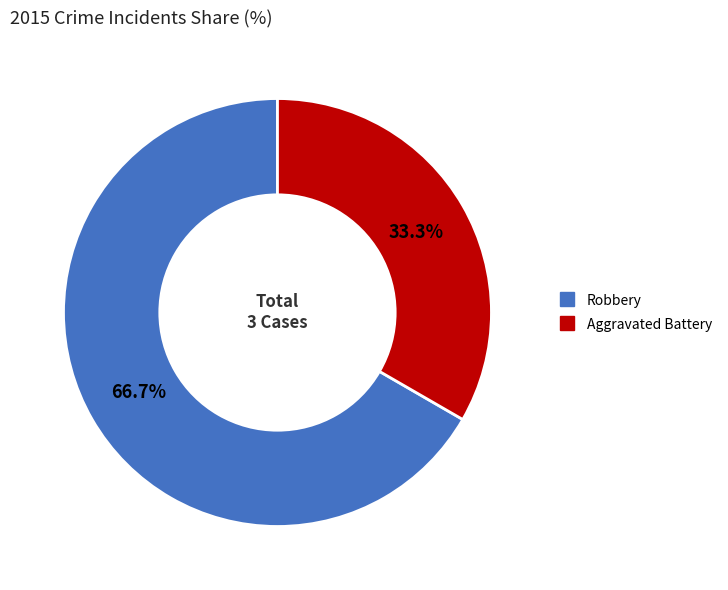

Between Robbery and Aggravated Battery, which is larger?

Robbery